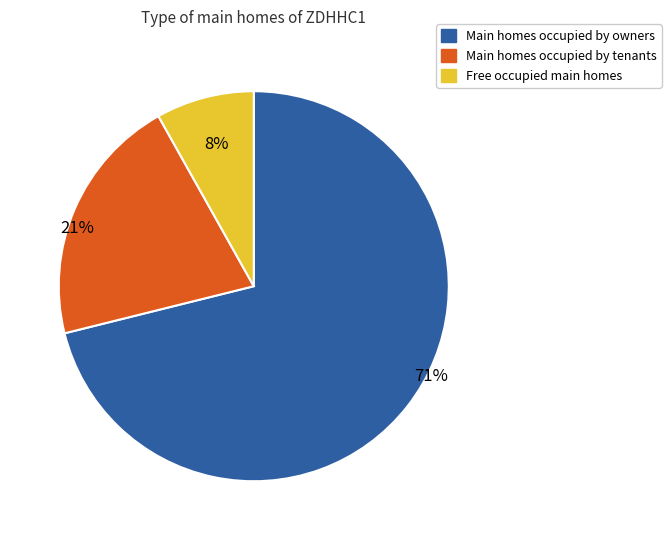

To the nearest percent, what is the difference between the Main homes occupied by owners and Main homes occupied by tenants slice percentages?

50%